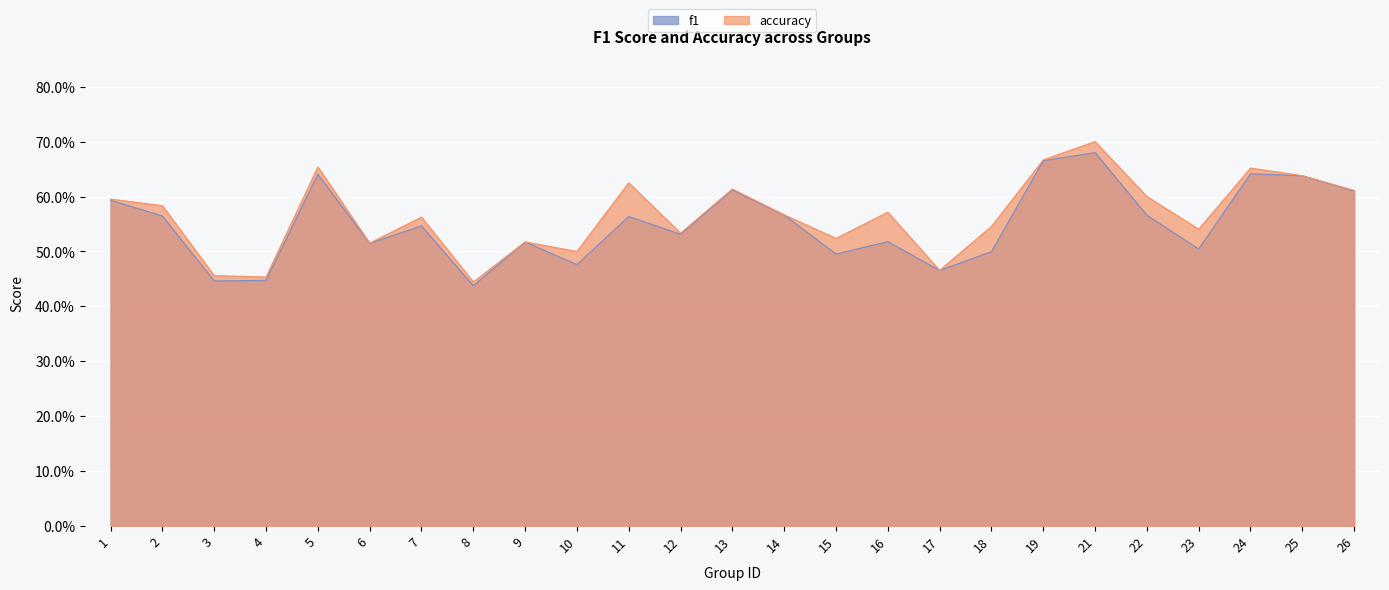

Where is the first local minimum for accuracy?

4